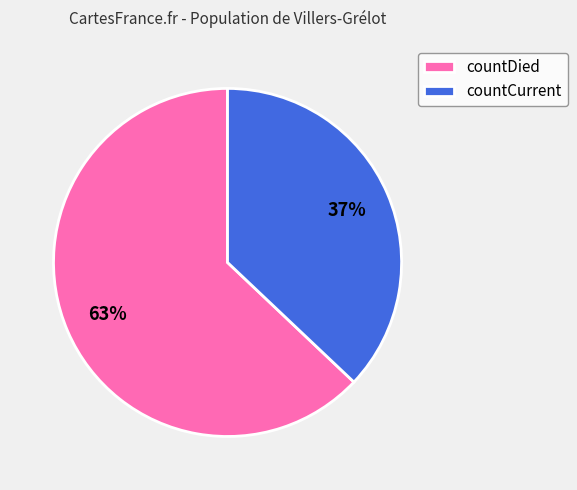

How many slices are in this pie chart?

2